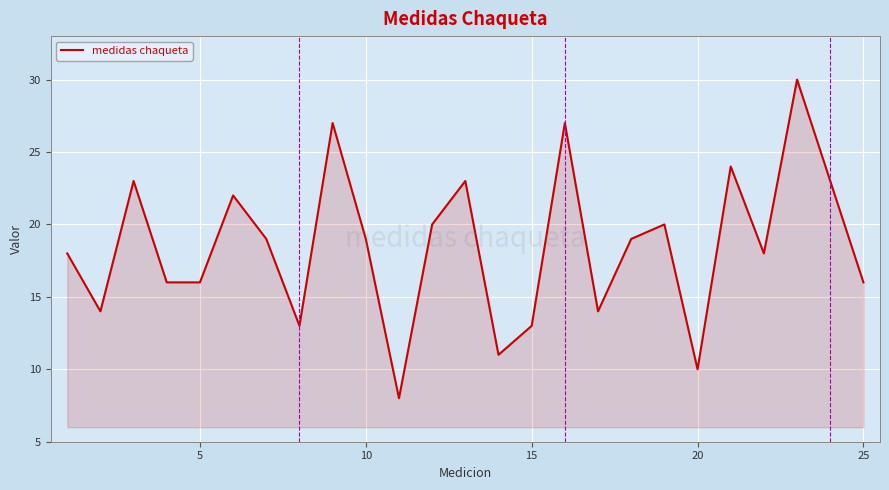

What is the difference between the maximum and minimum values?

22